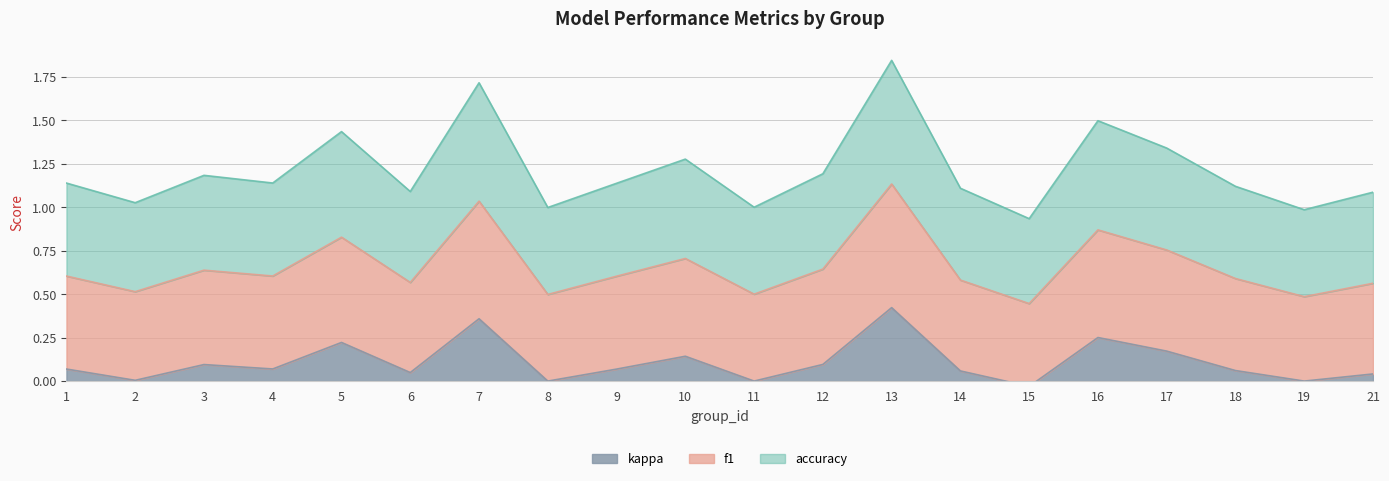

The kappa series shows 0.3 at 16. True or false?

False